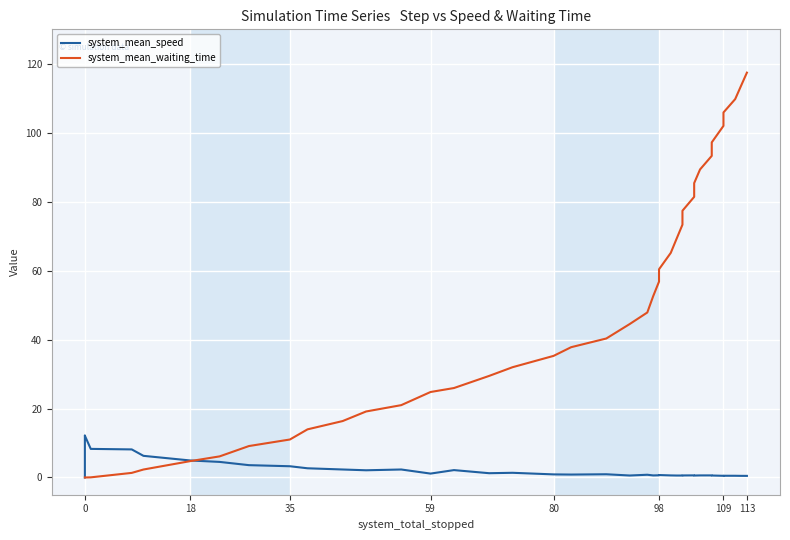

Which series has the largest total across all categories?

system_mean_waiting_time